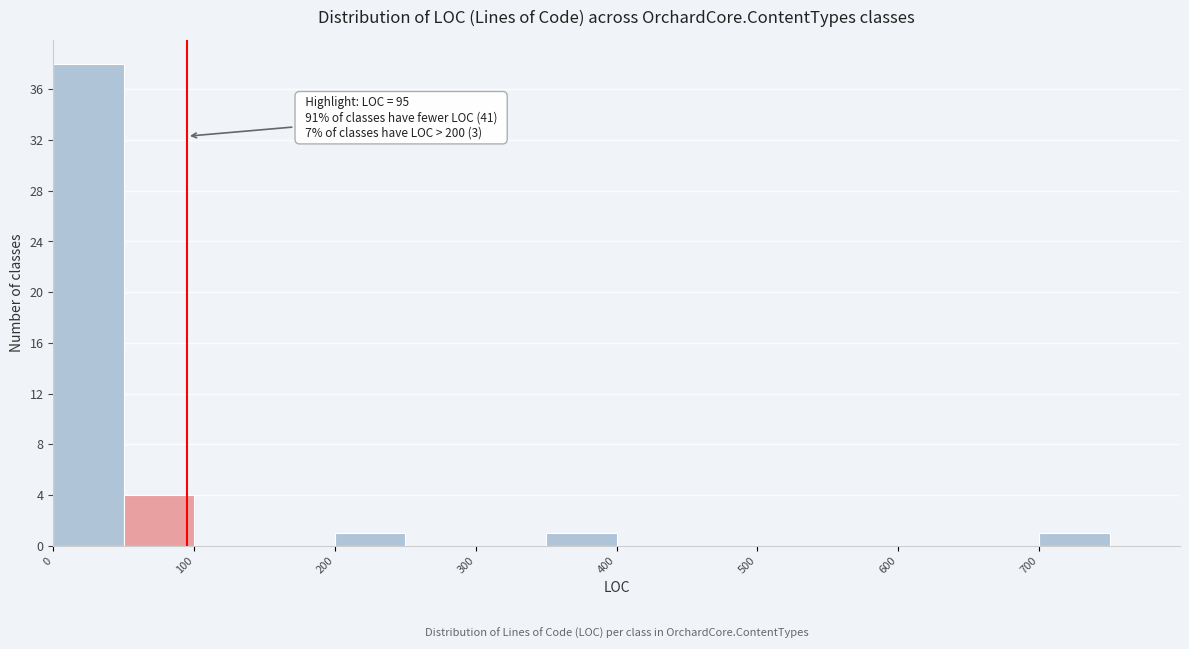

Over which range of the x-axis is the bar tallest?

0 to 50